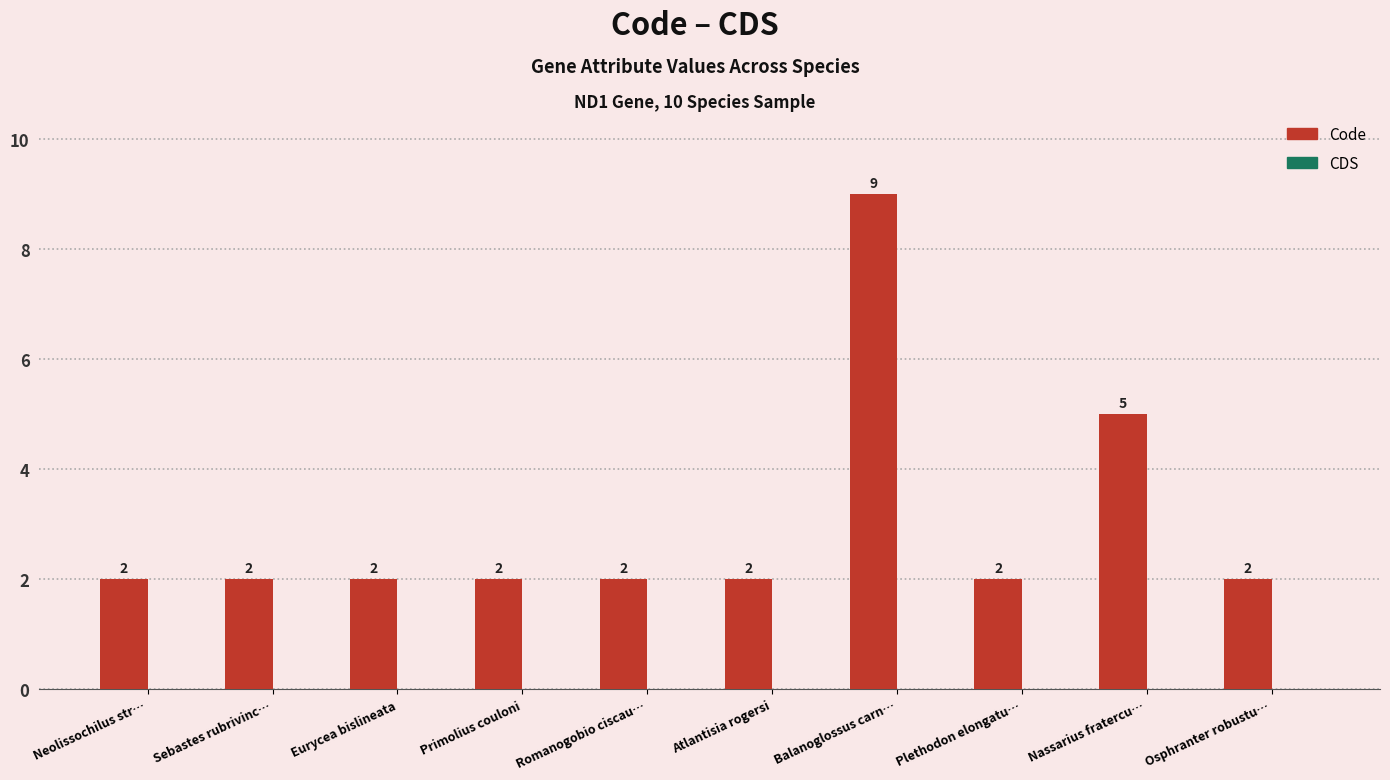

How many bars are there in total?

10